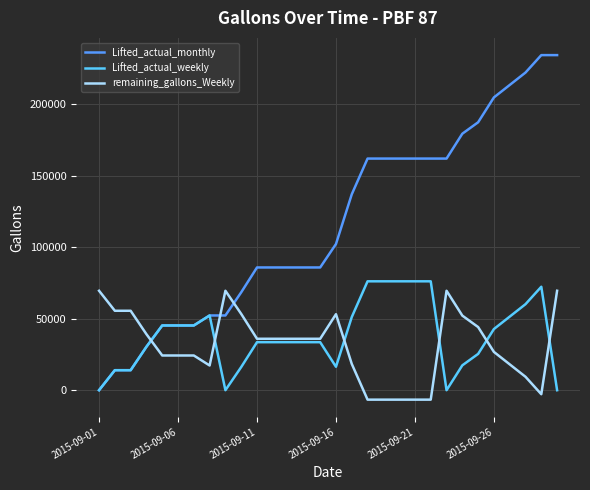

True or false: Lifted_actual_monthly and remaining_gallons_Weekly cross at least once.

True